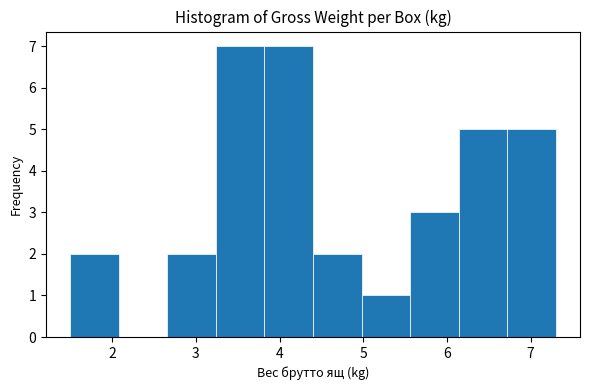

Reading left to right, list every bar in this chart as the range it spans on the x-axis followed by its height. Neither the bar edges nor the heights are printed on the chart, so give them approximately, as read against the axes.

1.50 to 2.08: 2
2.08 to 2.66: 0
2.66 to 3.24: 2
3.24 to 3.82: 7
3.82 to 4.40: 7
4.40 to 4.98: 2
4.98 to 5.56: 1
5.56 to 6.14: 3
6.14 to 6.72: 5
6.72 to 7.30: 5